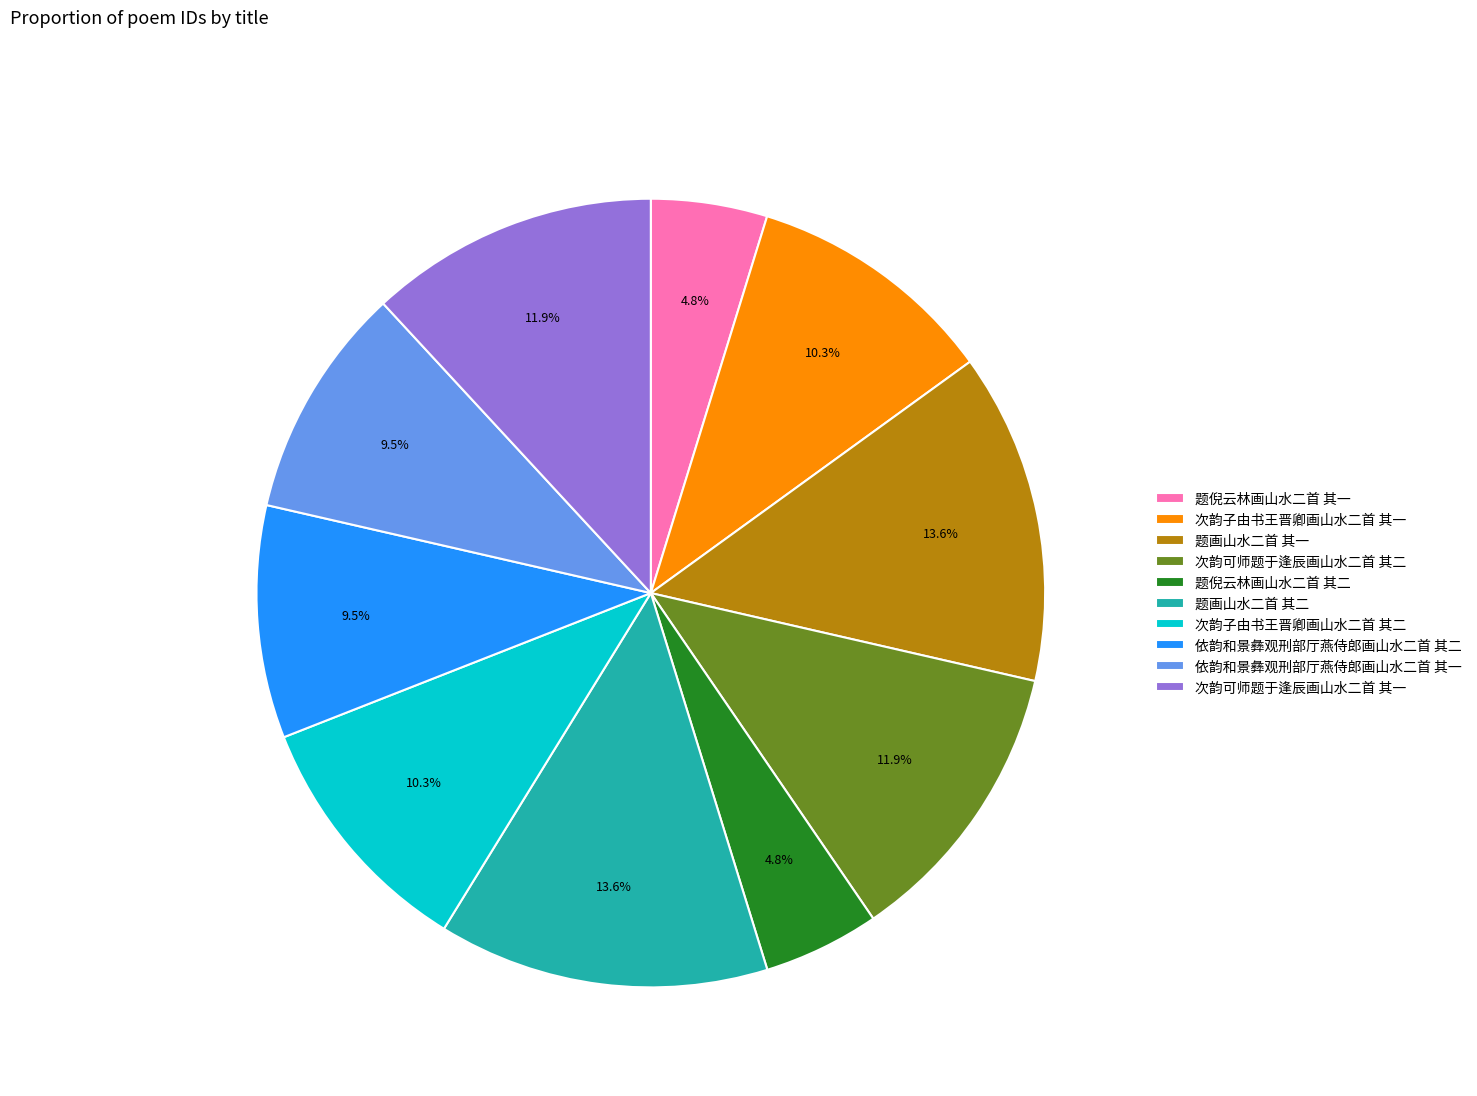

Count the number of slices in the pie.

10